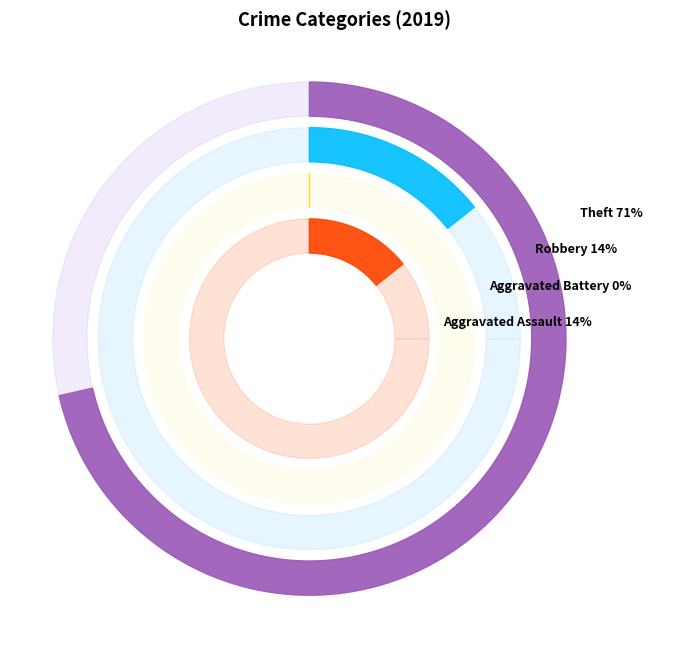

Which has a higher value, Robbery or Aggravated Assault?

Robbery